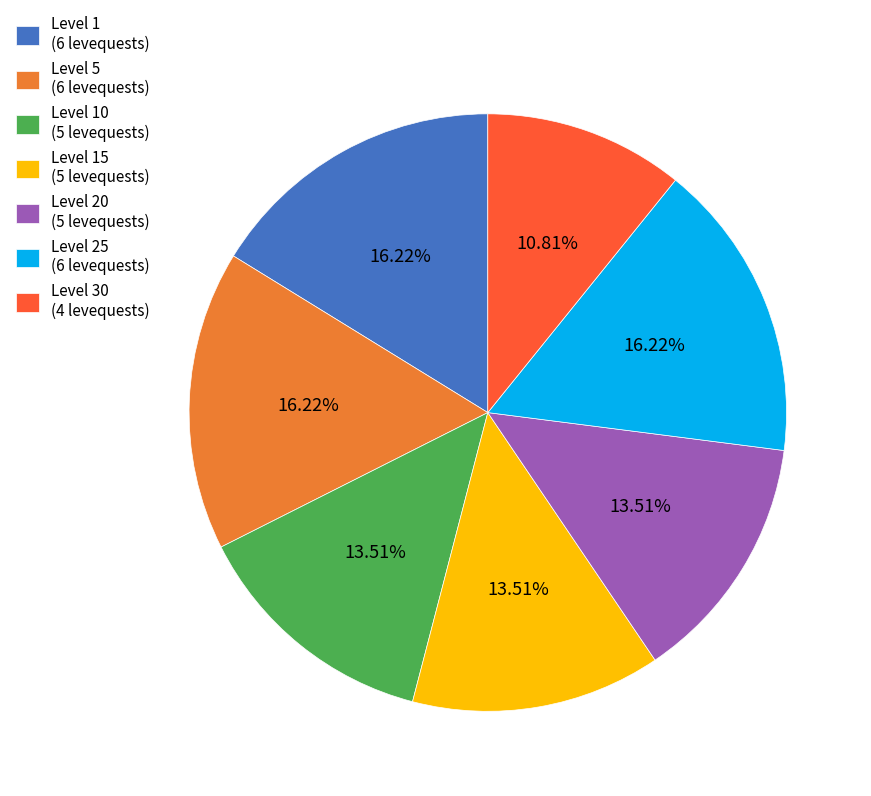

How many segments does this pie chart have?

7